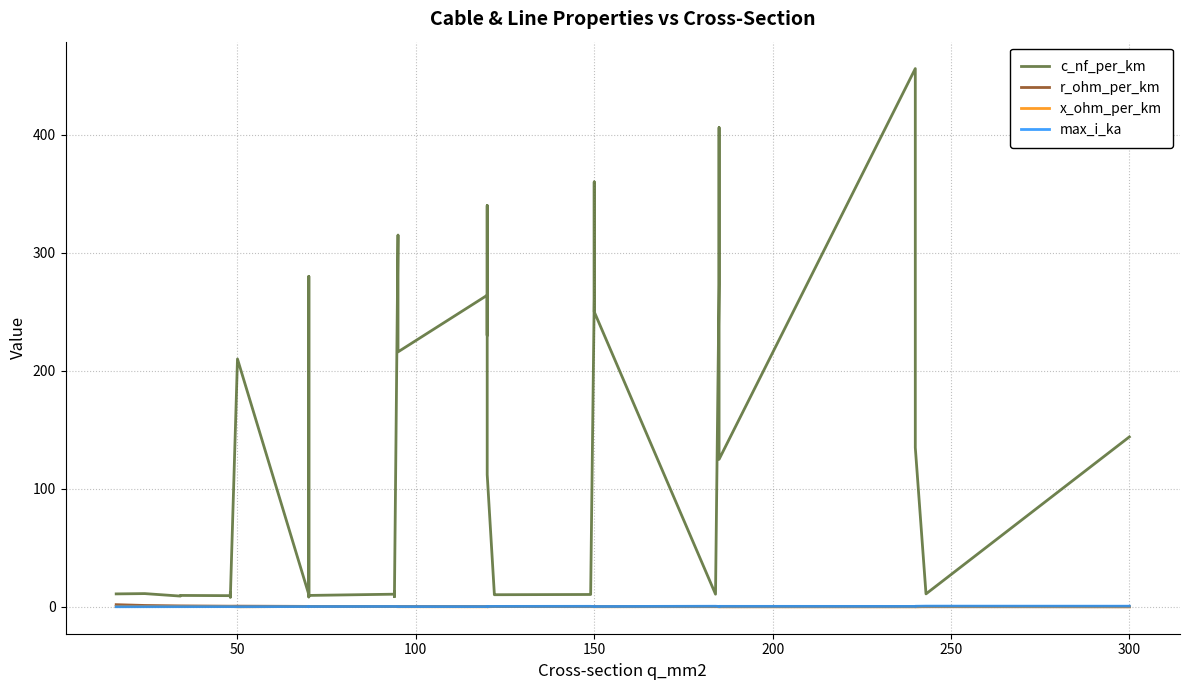

Reading left to right, list all the values displayed in this chart.

c_nf_per_km: 11.0	11.2	9.2	9.7	9.5	12.2	10.1	8.0	210.0	10.4	280.0	190.0	8.4	9.7	10.8	13.2	8.7	10.0	315.0	216.0	264.0	230.0	340.0	112.0	11.1	10.3	10.5	11.2	261.0	360.0	250.0	10.8	273.0	406.0	125.0	456.0	304.0	135.0	11.0	144.0
r_ohm_per_km: 1.9	1.2	0.8	0.8	0.6	0.6	0.6	0.6	0.6	0.4	0.4	0.4	0.4	0.4	0.3	0.3	0.3	0.3	0.3	0.3	0.2	0.3	0.3	0.2	0.2	0.2	0.2	0.2	0.2	0.2	0.2	0.2	0.2	0.2	0.1	0.1	0.1	0.1	0.1	0.1
x_ohm_per_km: 0.3	0.3	0.4	0.4	0.4	0.3	0.3	0.5	0.1	0.3	0.1	0.1	0.5	0.4	0.3	0.3	0.4	0.3	0.1	0.1	0.1	0.1	0.1	0.2	0.3	0.3	0.3	0.3	0.1	0.1	0.1	0.3	0.1	0.1	0.2	0.1	0.1	0.1	0.3	0.1
max_i_ka: 0.1	0.1	0.2	0.2	0.2	0.2	0.2	0.2	0.1	0.3	0.2	0.2	0.3	0.3	0.3	0.3	0.3	0.3	0.2	0.3	0.2	0.3	0.3	0.4	0.4	0.4	0.5	0.5	0.3	0.3	0.3	0.5	0.4	0.4	0.5	0.4	0.4	0.5	0.6	0.6